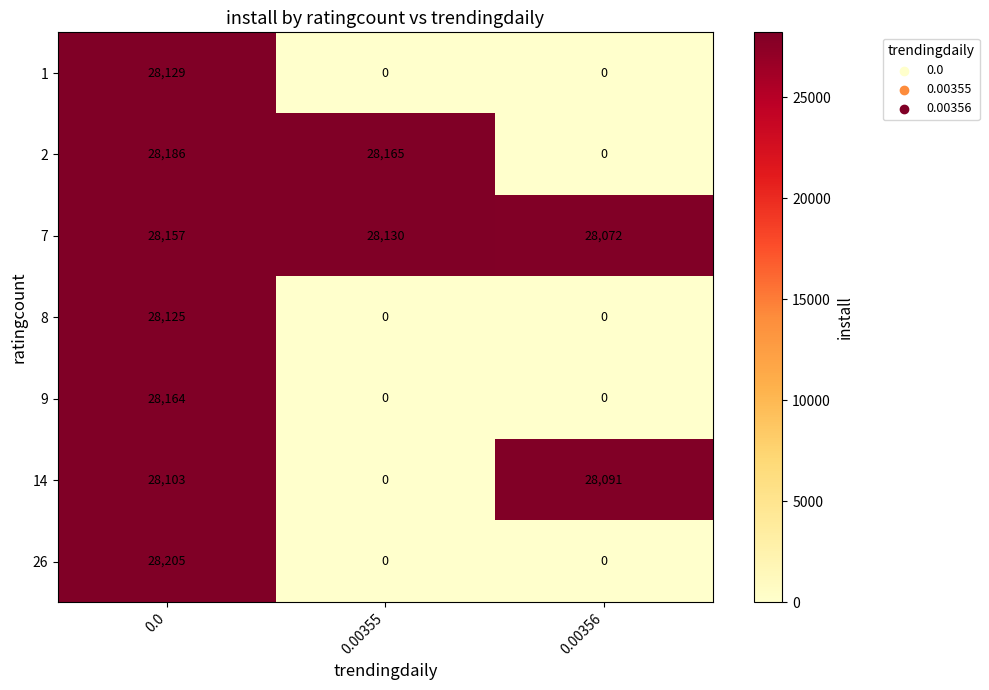

Which series has the largest range (max minus min)?

26